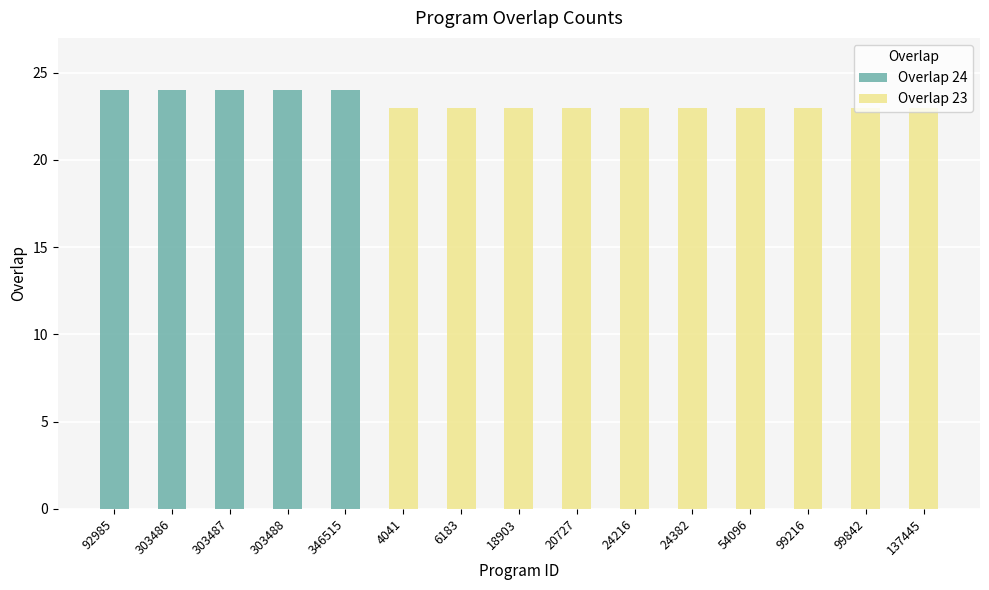

List the series in order of their overall mean, highest first.

Overlap 23, Overlap 24